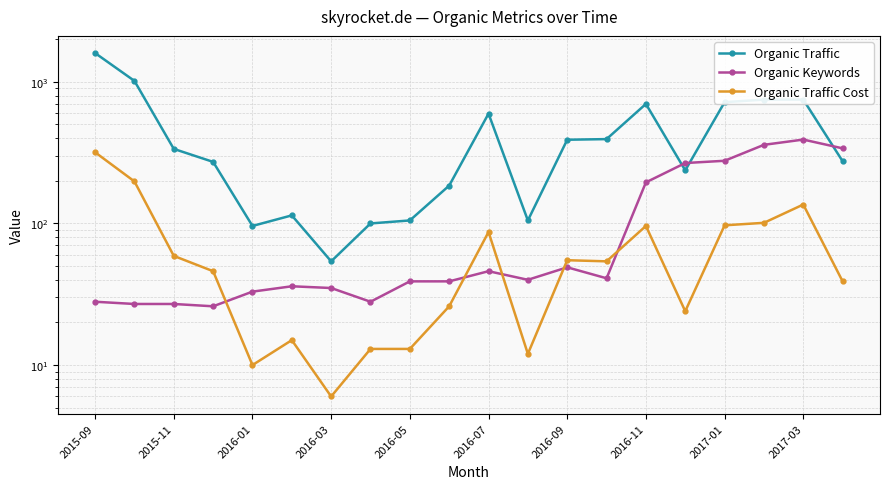

Which series ends up on top after the final intersection of Organic Keywords and Organic Traffic Cost?

Organic Keywords